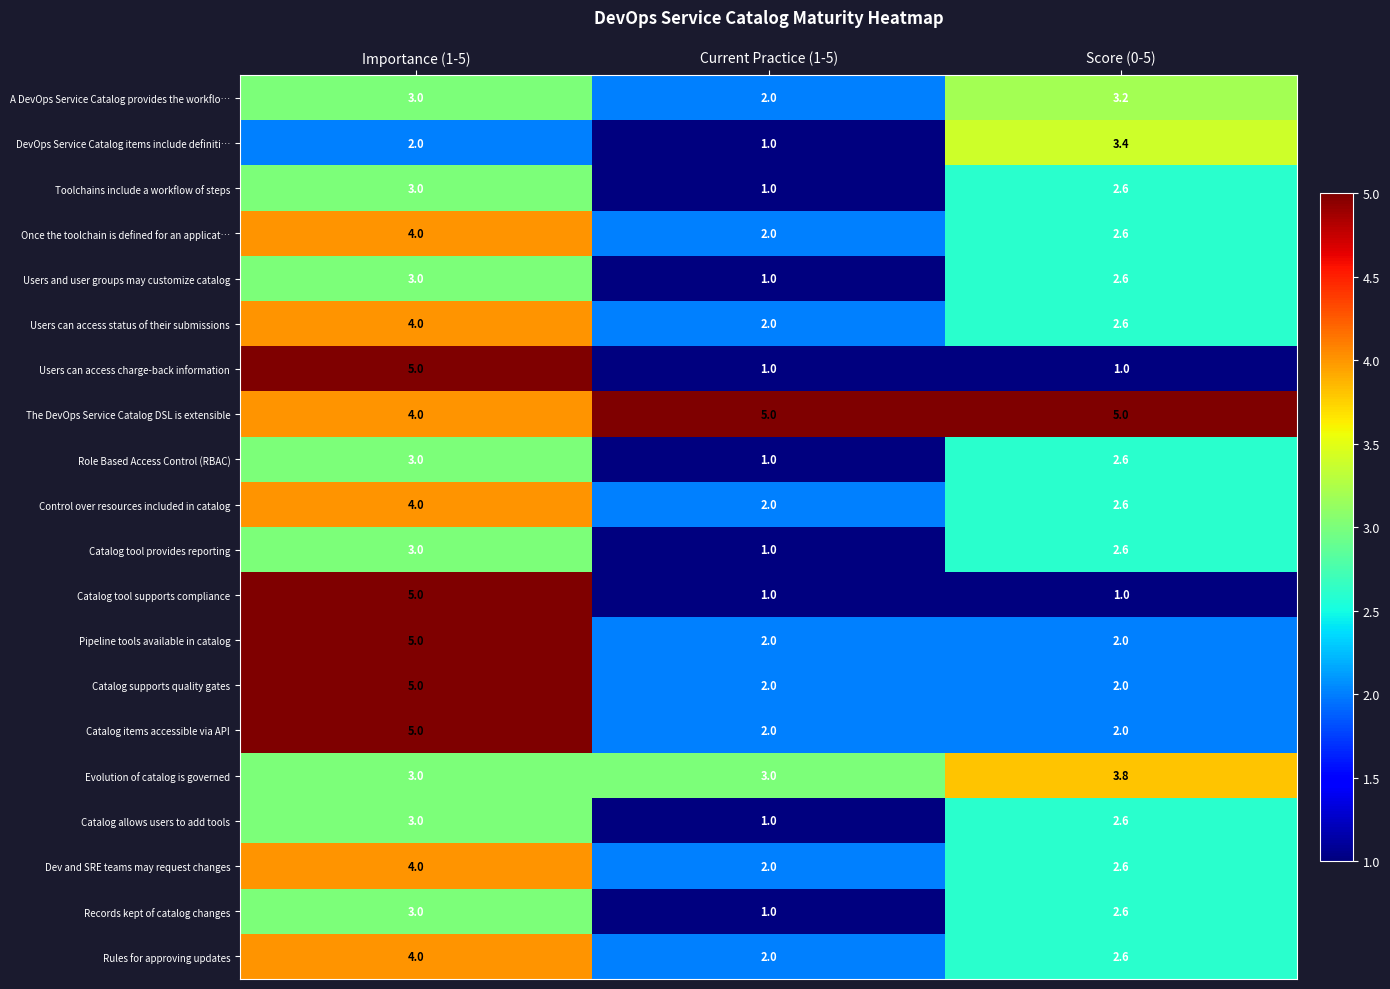

What is the sum of all Catalog allows users to add tools values?

6.6